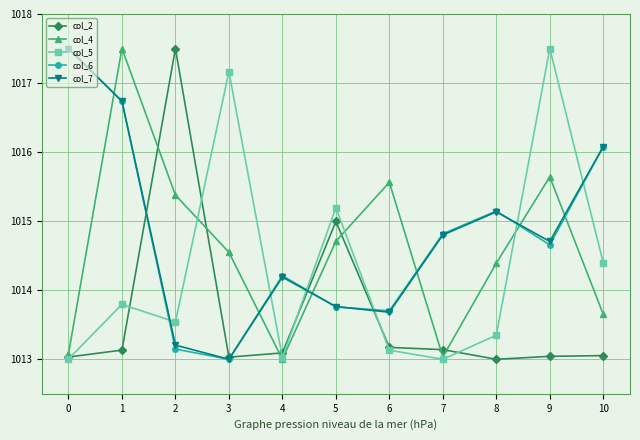

How many times do col_7 and col_2 cross each other?

4